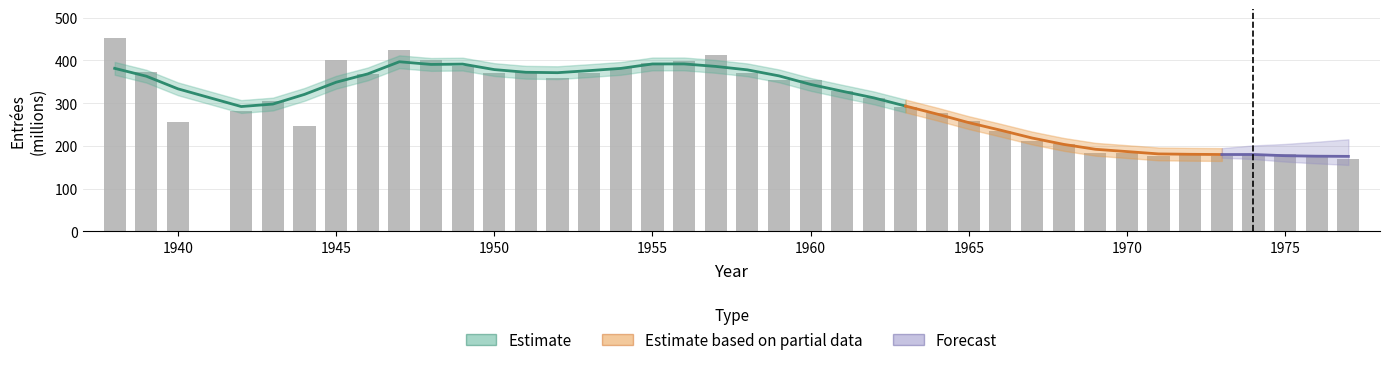

How many values are below 311?

19